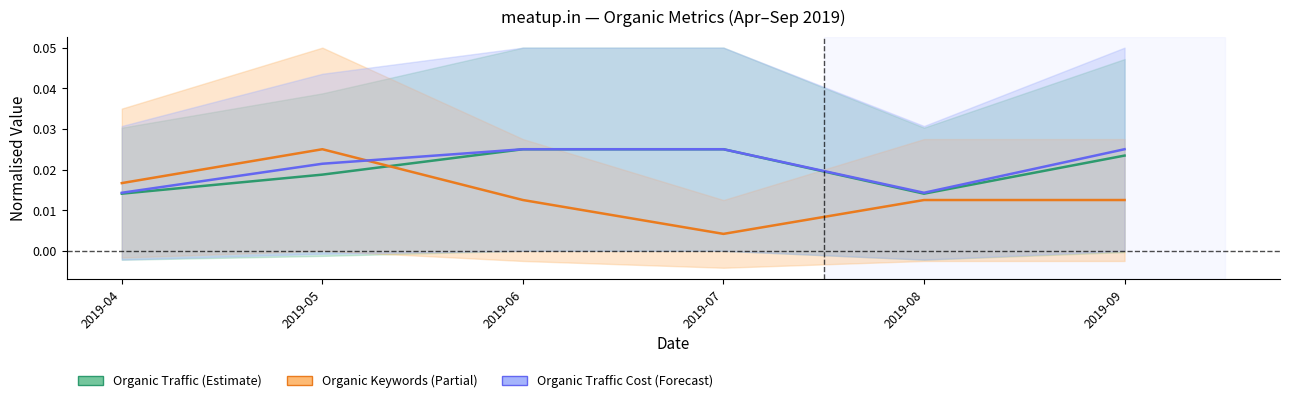

Which series has the largest range (max minus min)?

Organic Keywords